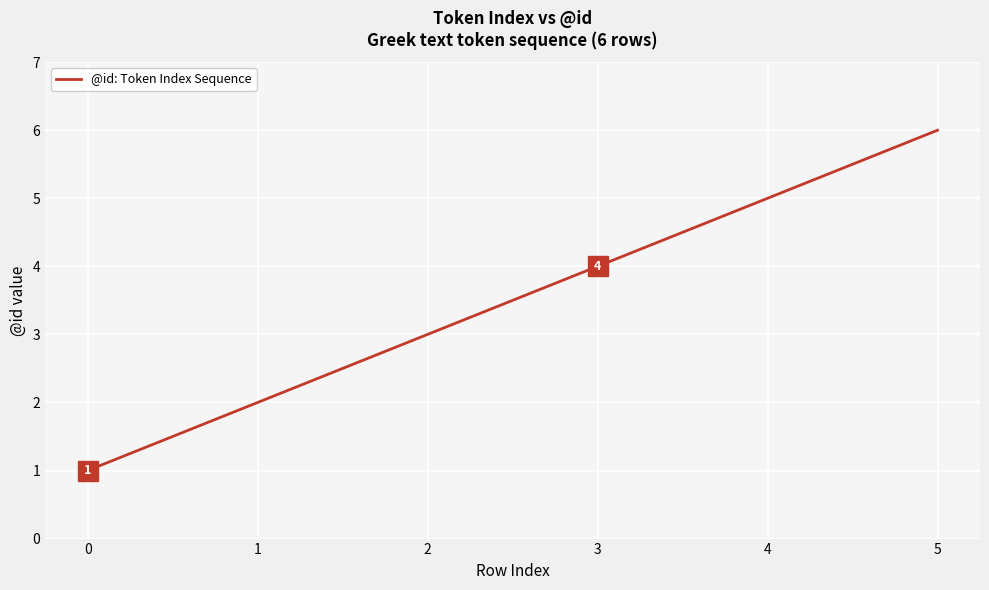

How many categories are shown in the chart?

6